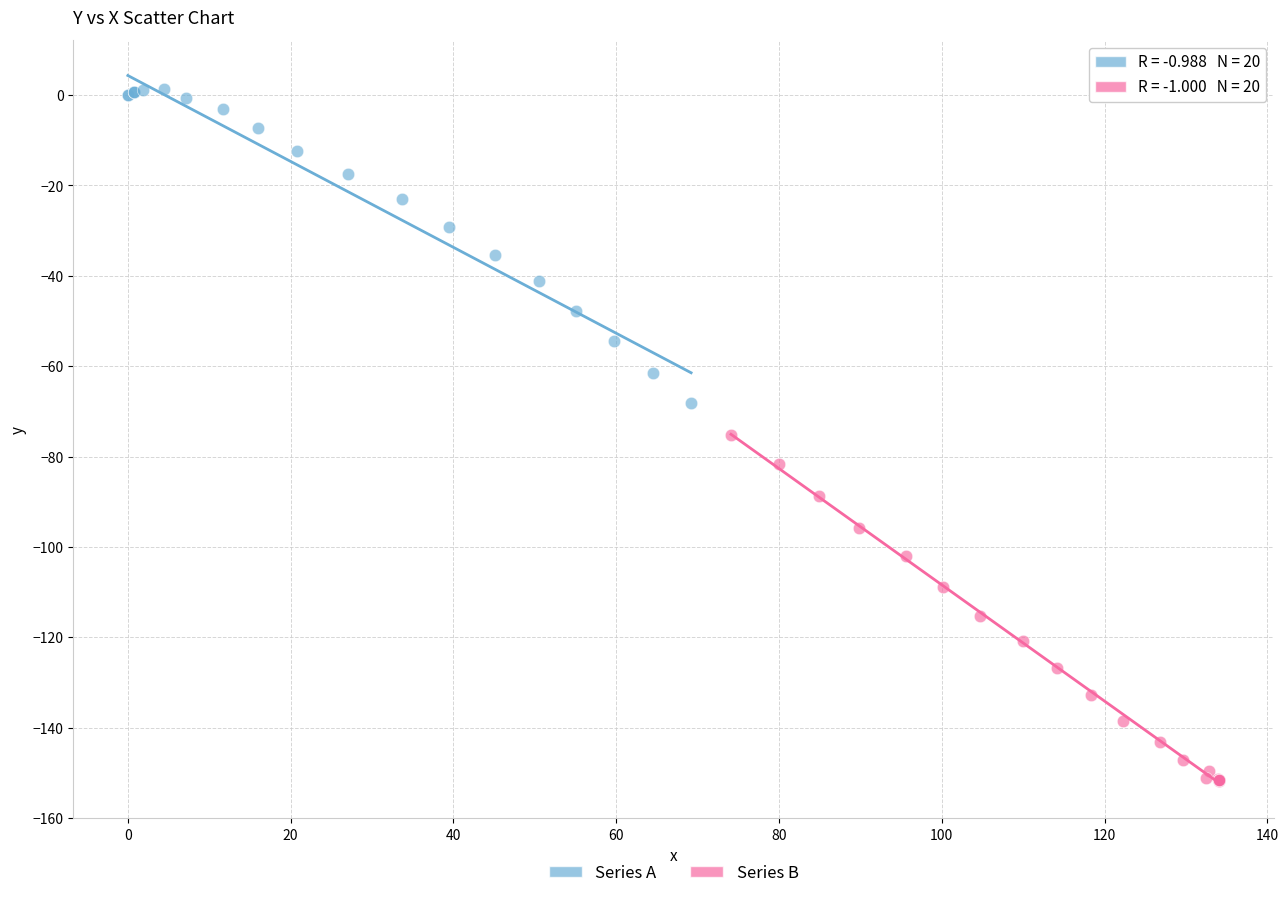

Which series contains the highest Y value?

Series A